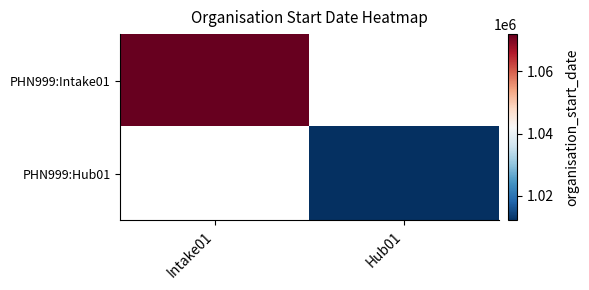

What is the approximate value of PHN999:Hub01 at Hub01?

1012016.0